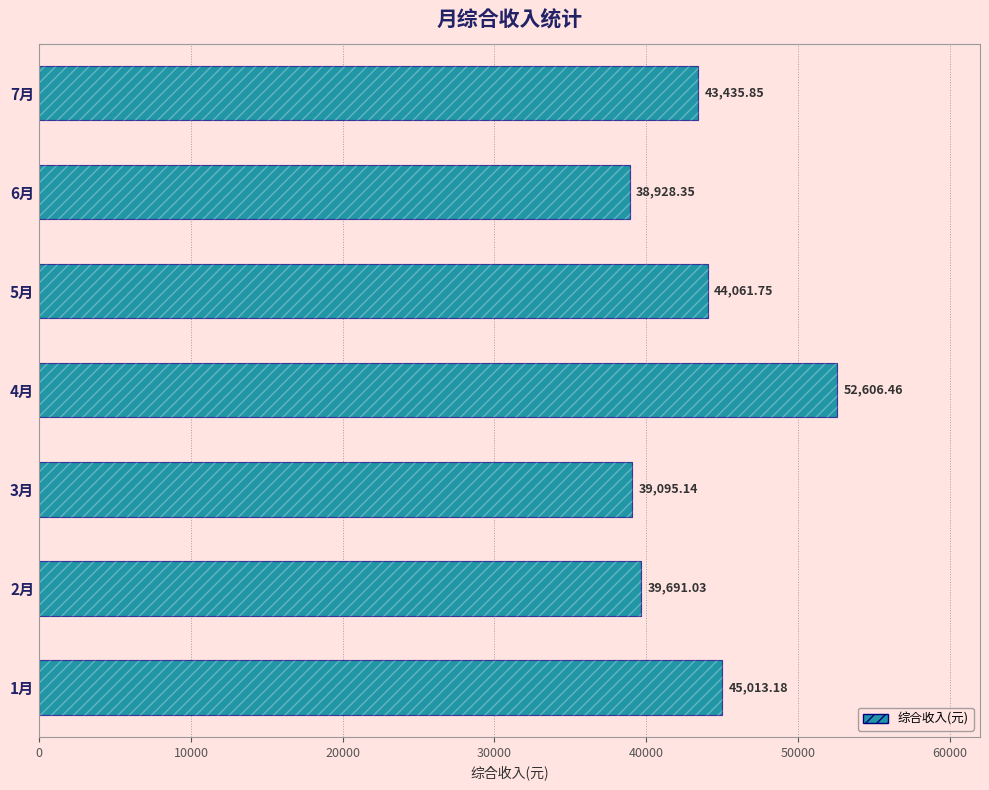

Read the value at 1月.

45013.2